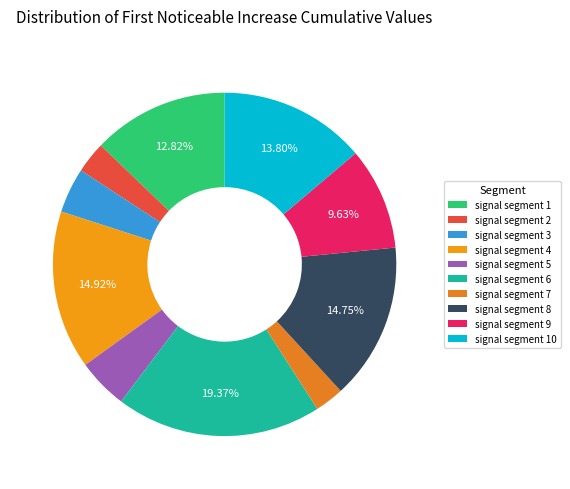

The signal segment 5 slice represents 5% of the pie. True or false?

True